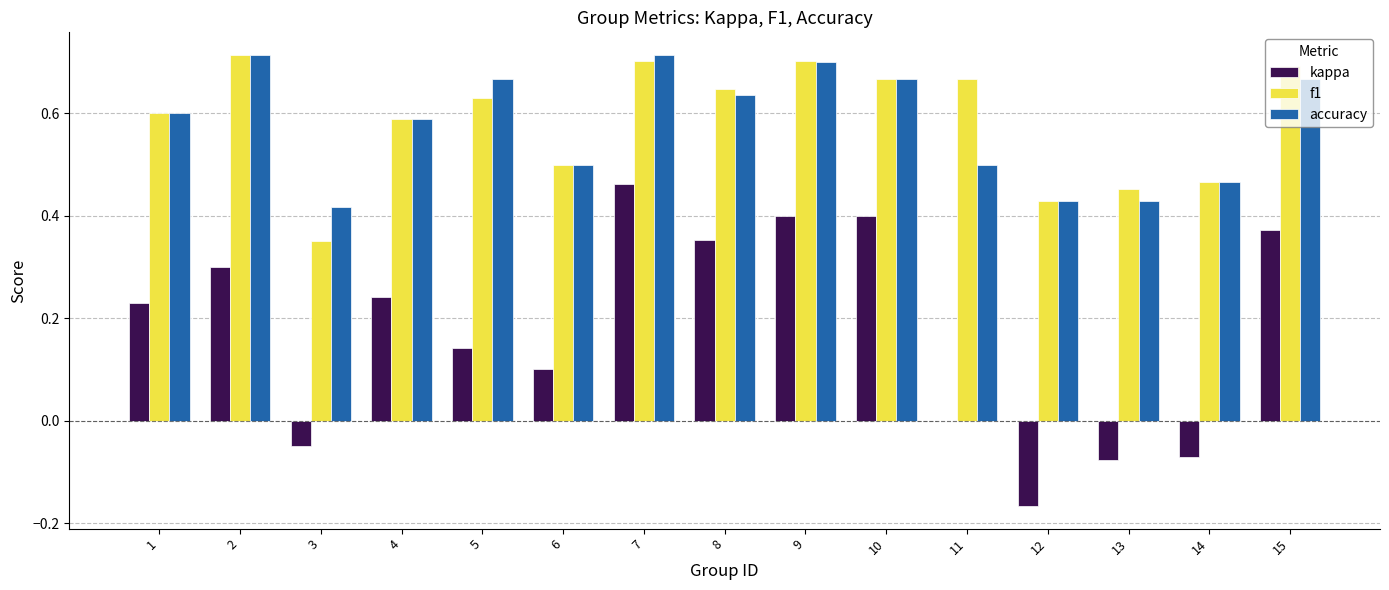

Are the bars grouped side by side (vs. stacked)?

Yes